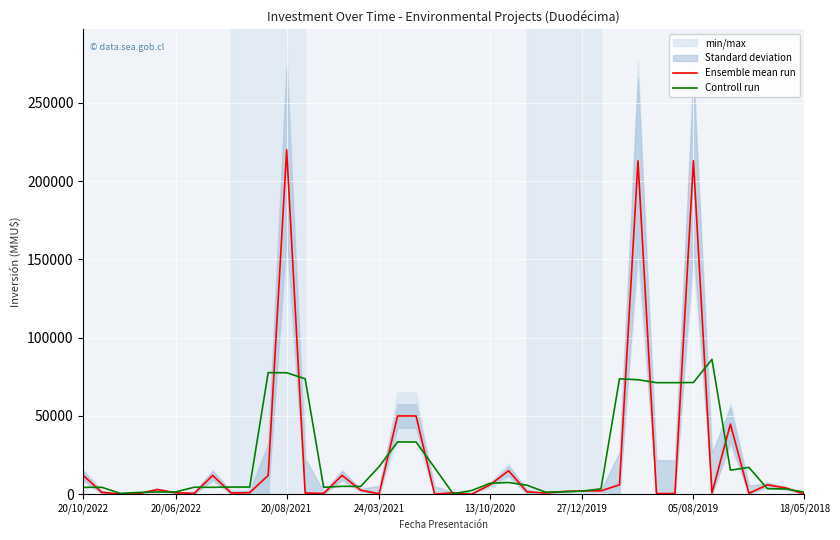

Reading left to right, extract all data points from this chart.

Ensemble mean run: 12000.0	1200.0	120.0	350.0	3000.0	900.0	500.0	12000.0	750.0	1000.0	12000.0	220000.0	750.0	514.0	12000.0	2620.0	250.0	50000.0	50000.0	10.0	975.0	10.0	6000.0	15000.0	1500.0	760.0	1760.0	2160.0	2160.0	6000.0	213000.0	400.0	400.0	213000.0	700.0	44800.0	600.0	6000.0	4000.0	55.0
Controll run: 4400.0	4440.0	556.7	1156.7	1416.7	1466.7	4466.7	4416.7	4583.3	4583.3	77666.7	77583.3	73754.7	4421.3	5044.7	4956.7	17623.3	33416.7	33336.7	16995.0	331.7	2328.3	7003.3	7500.0	5753.3	1340.0	1560.0	2026.7	3440.0	73720.0	73133.3	71266.7	71266.7	71366.7	86166.7	15366.7	17133.3	3533.3	3351.7	1351.7